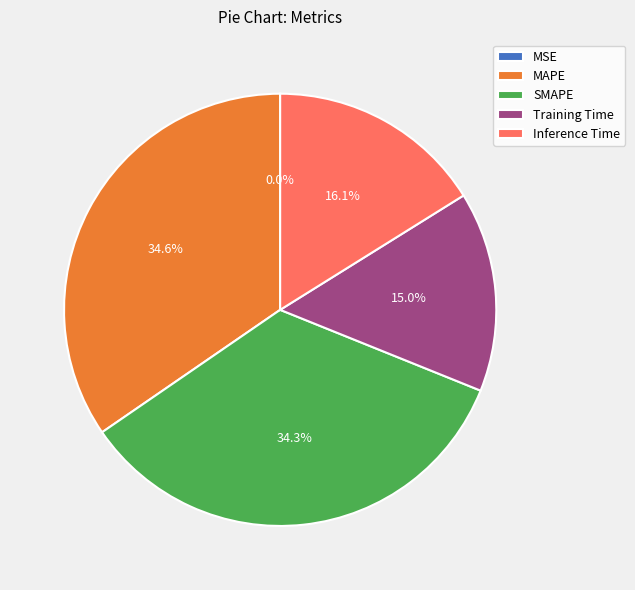

Is there a majority slice in this chart?

No